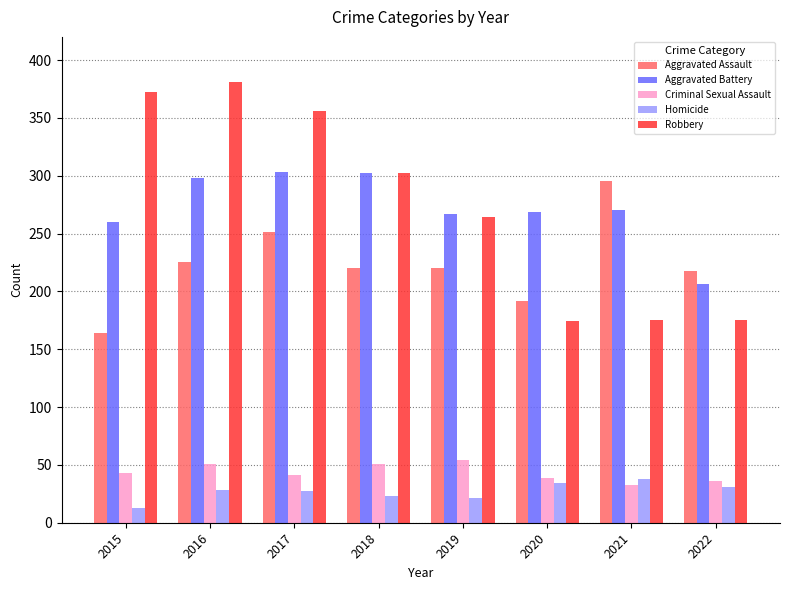

What is the approximate value of Aggravated Assault at 2019, to the nearest 50?

200